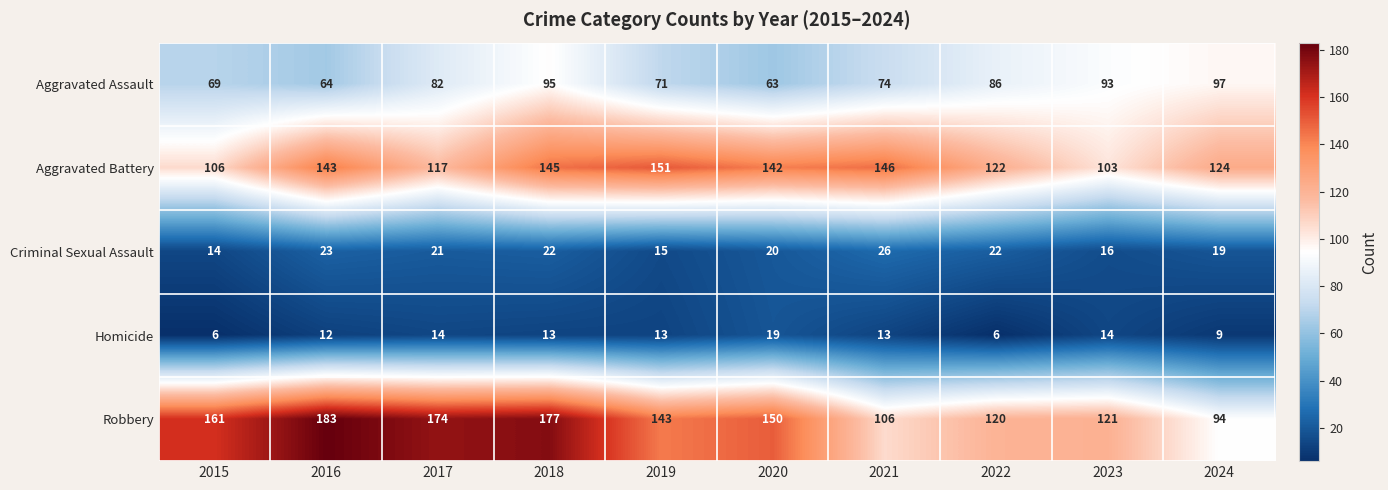

What is the average value of the Aggravated Battery series?

130